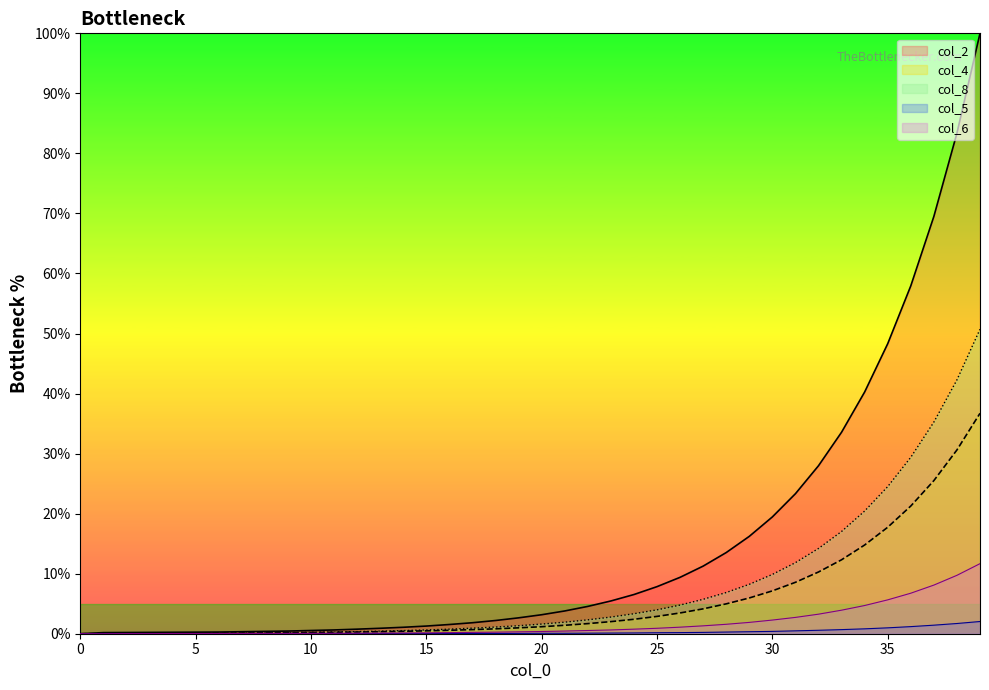

The value of col_5 at 29 is 0.6. True or false?

False